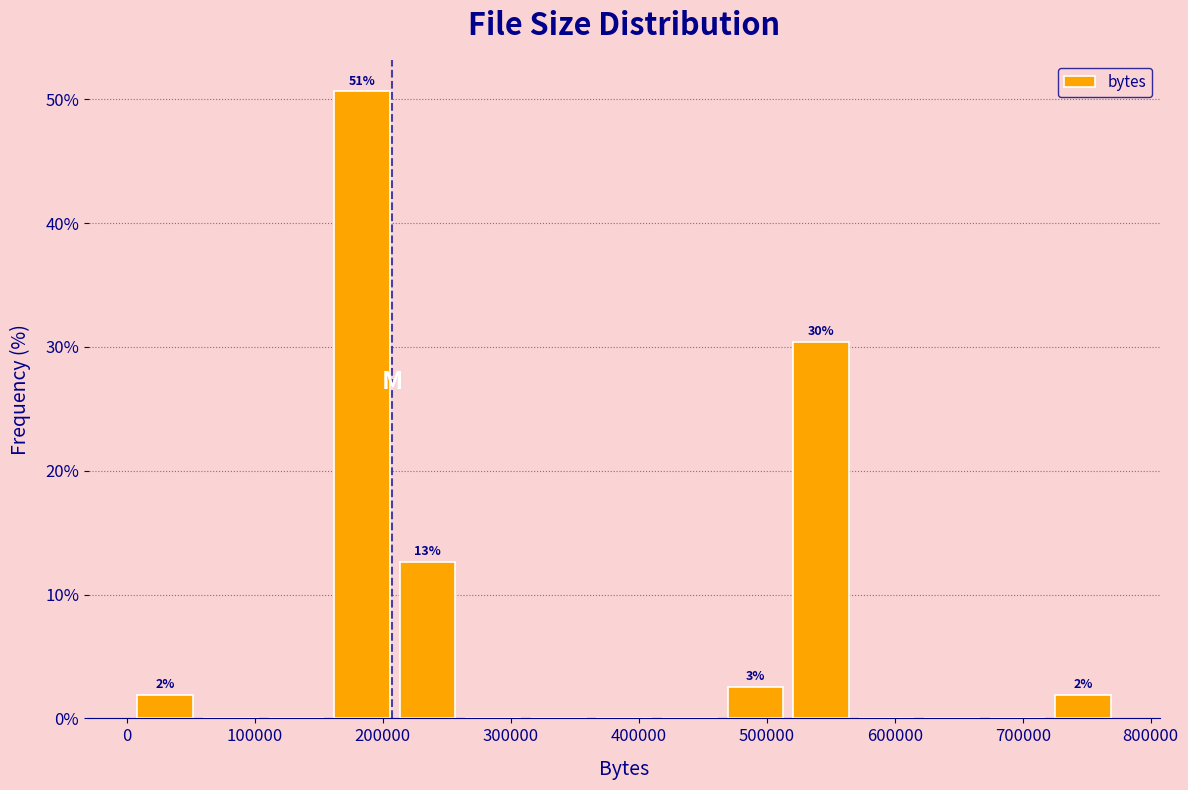

Over which range of the x-axis is the bar tallest?

160000 to 210000